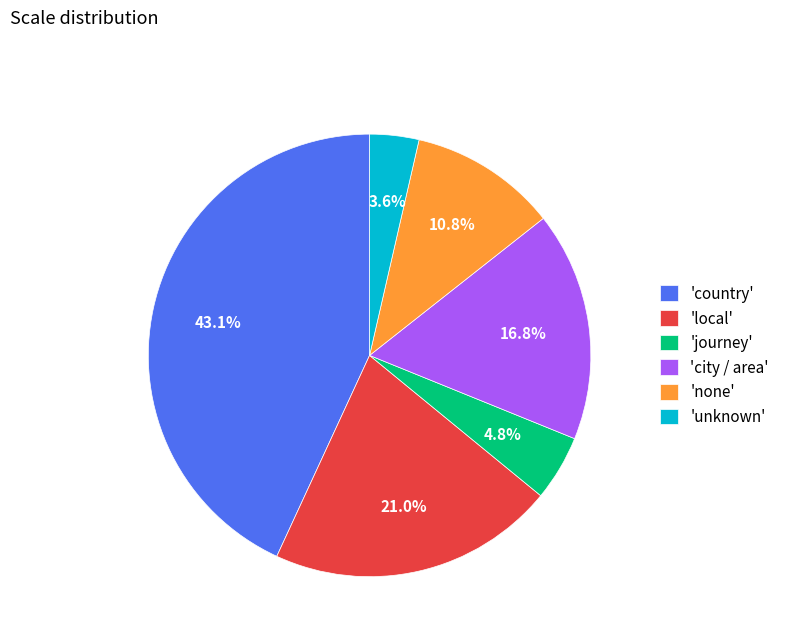

Which slice is the largest?

'country'